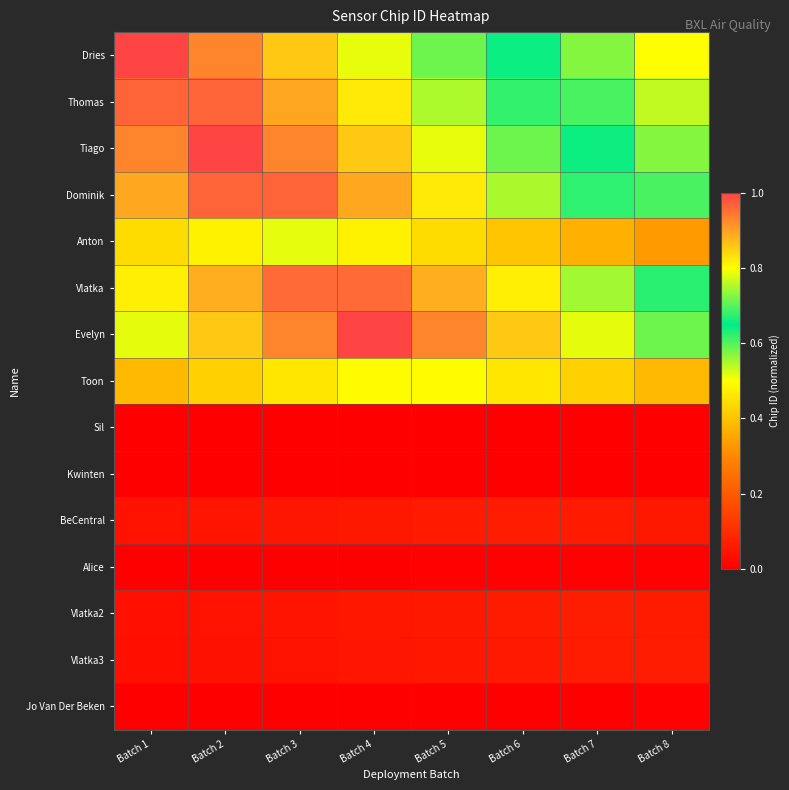

What is the total value across all series at Batch 7?

5.0